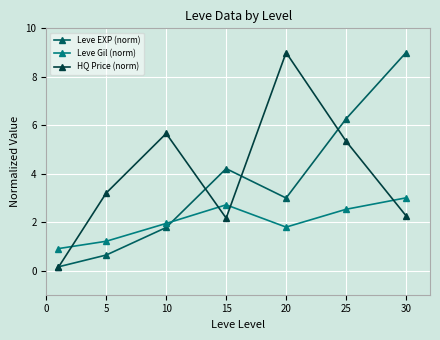

What are all the series names shown in the legend?

Leve EXP (norm), Leve Gil (norm), HQ Price (norm)